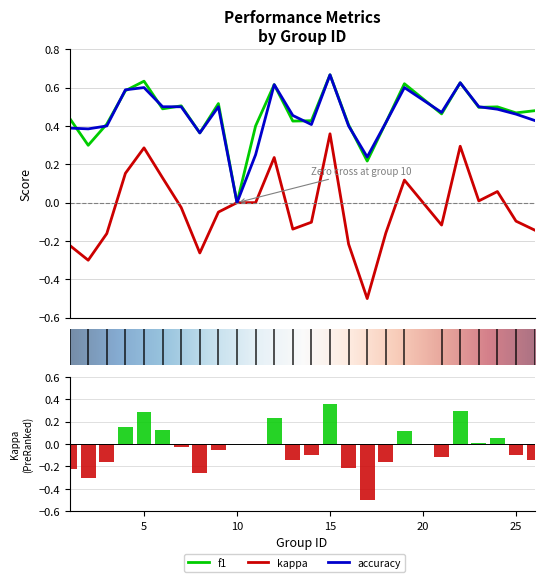

At which label is f1 closest to 0?

10